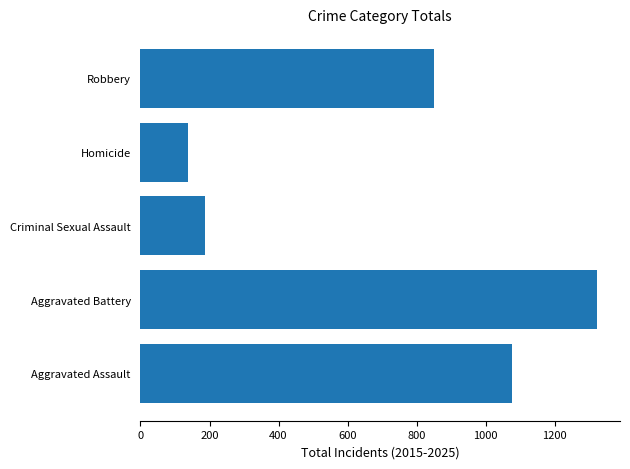

How many bars are there in total?

5